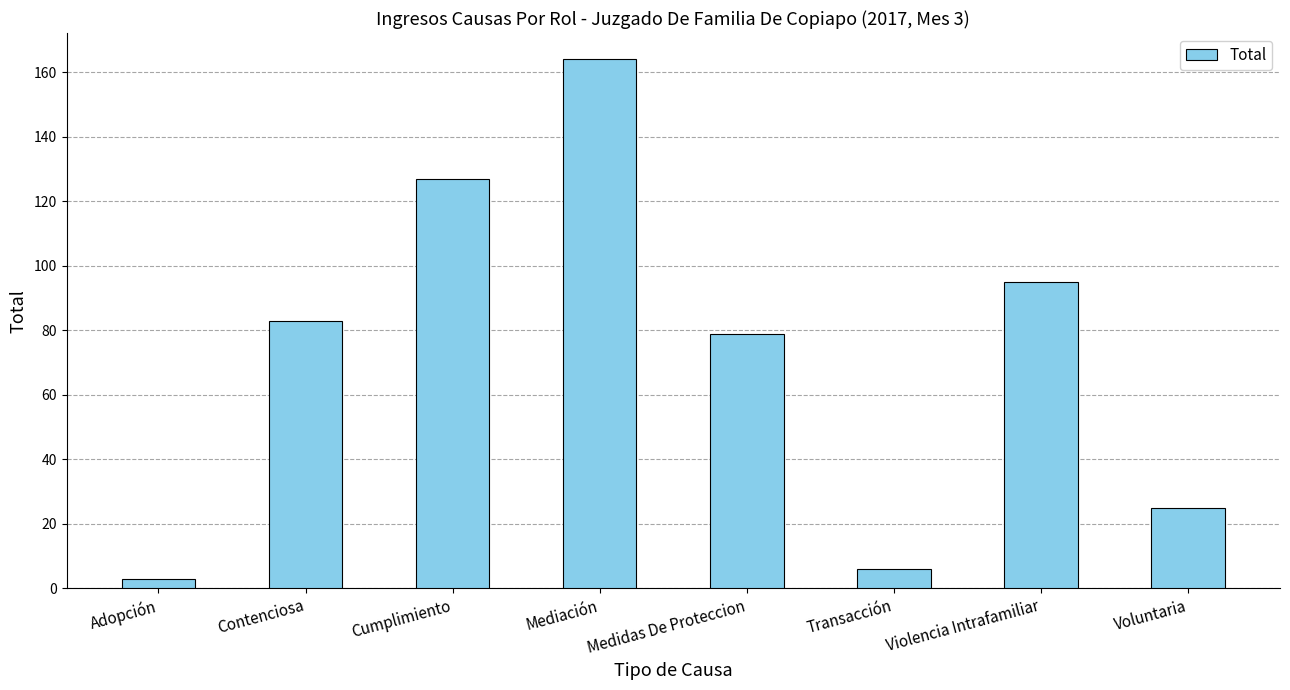

What is the greatest value displayed?

164